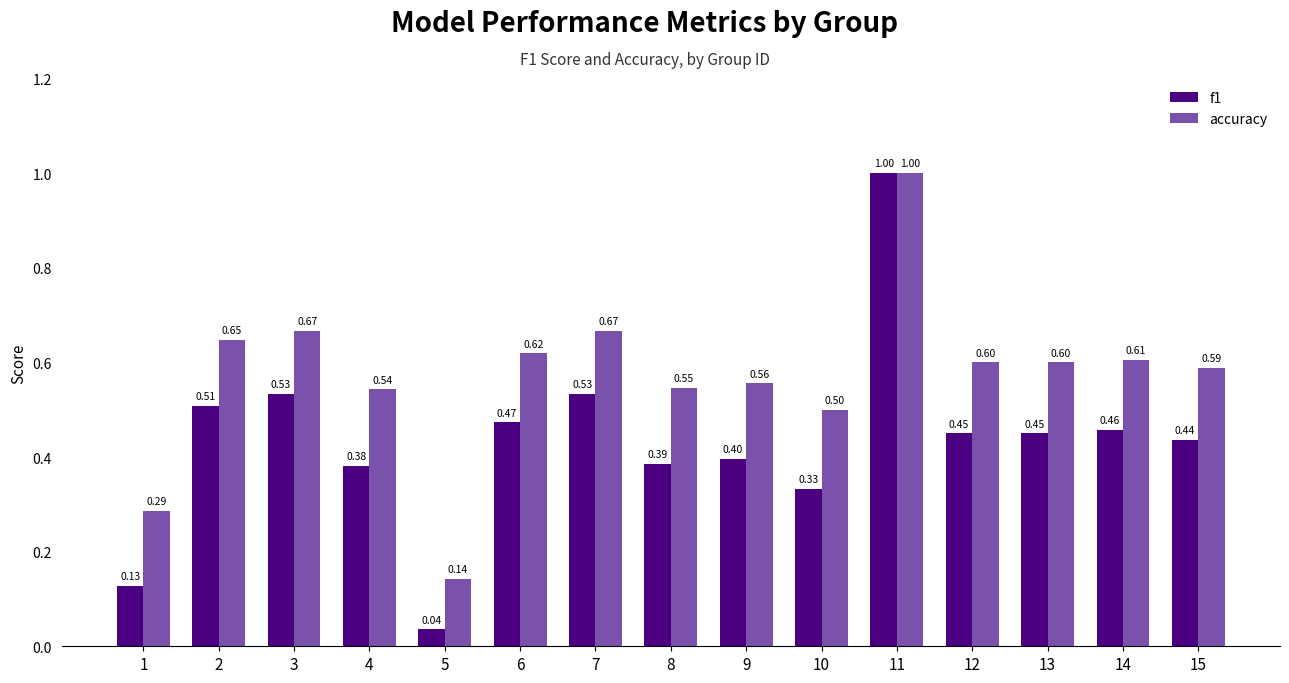

What is the value of the f1 bar at the 6th from the left?

0.5